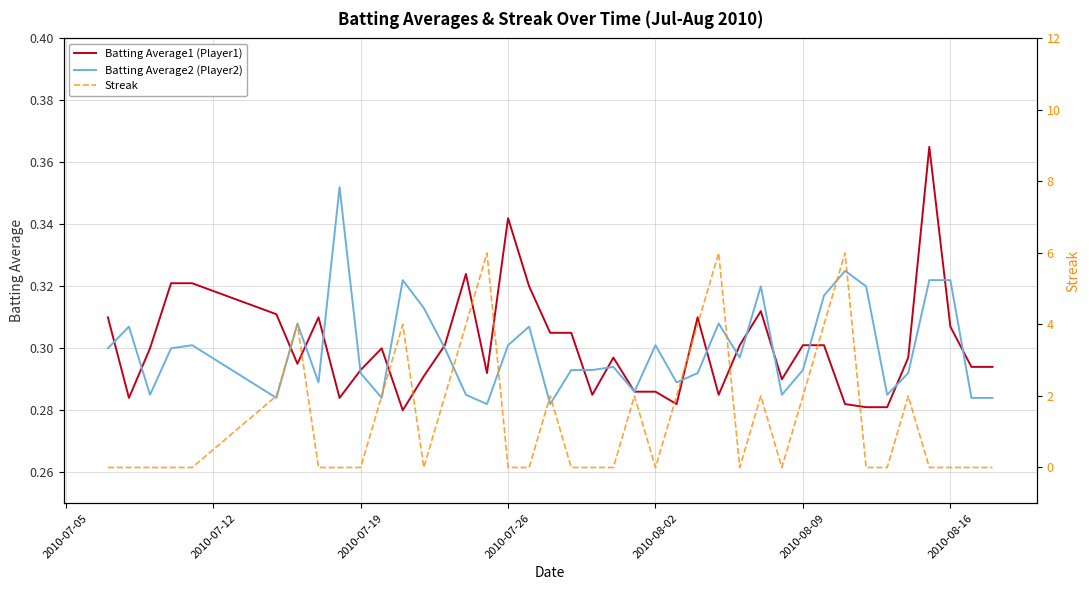

Is it true that Batting Average2 (Player2) equals 0.2 at 2010-08-16?

False